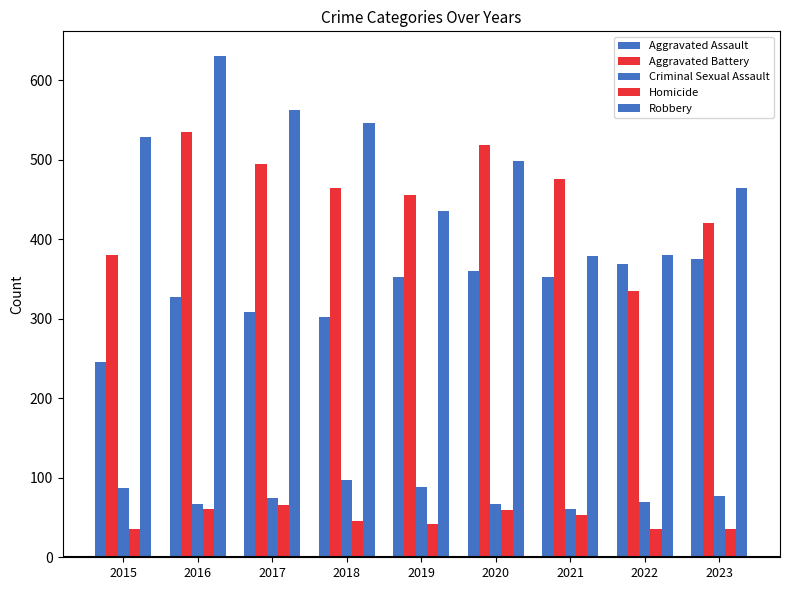

What is the smallest value displayed?

36